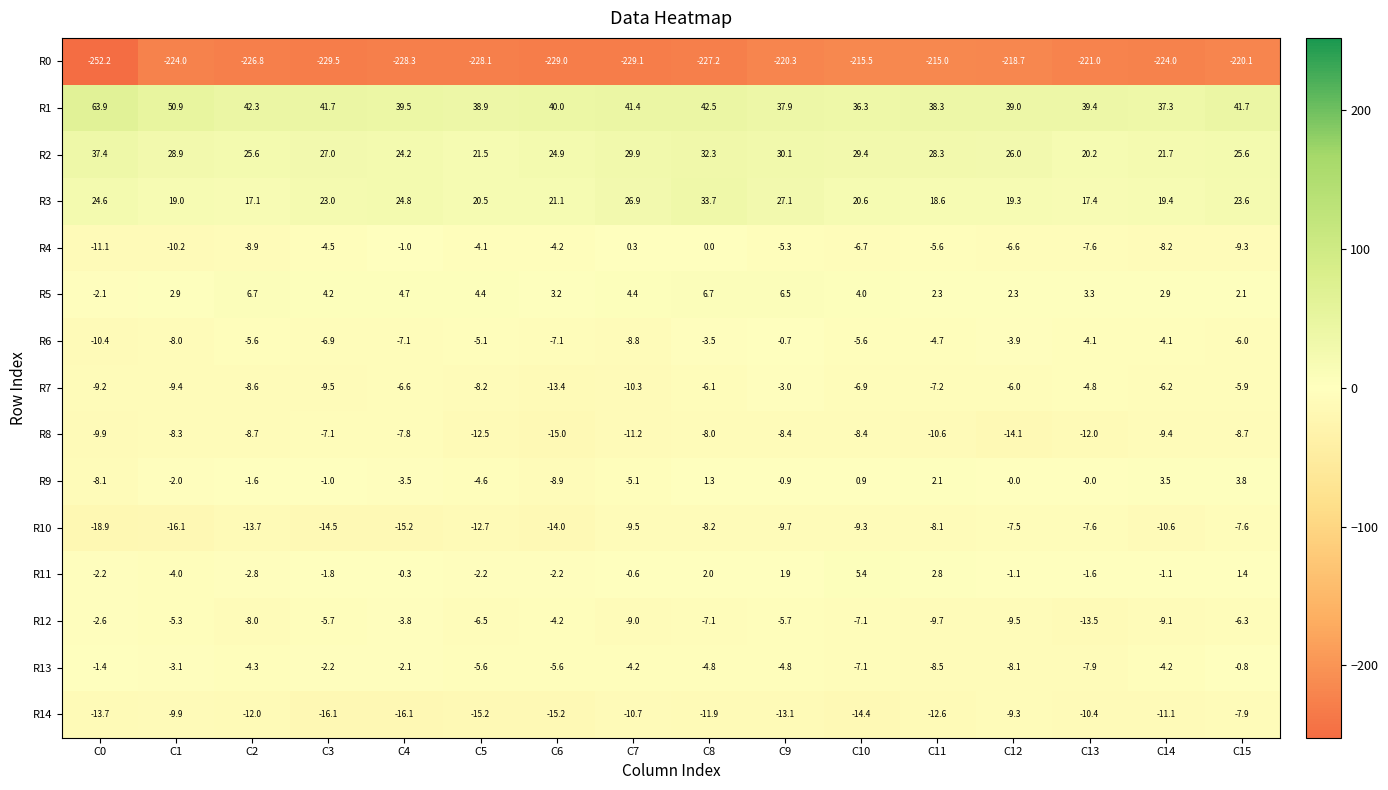

At which category is the sum across all series the highest?

C8